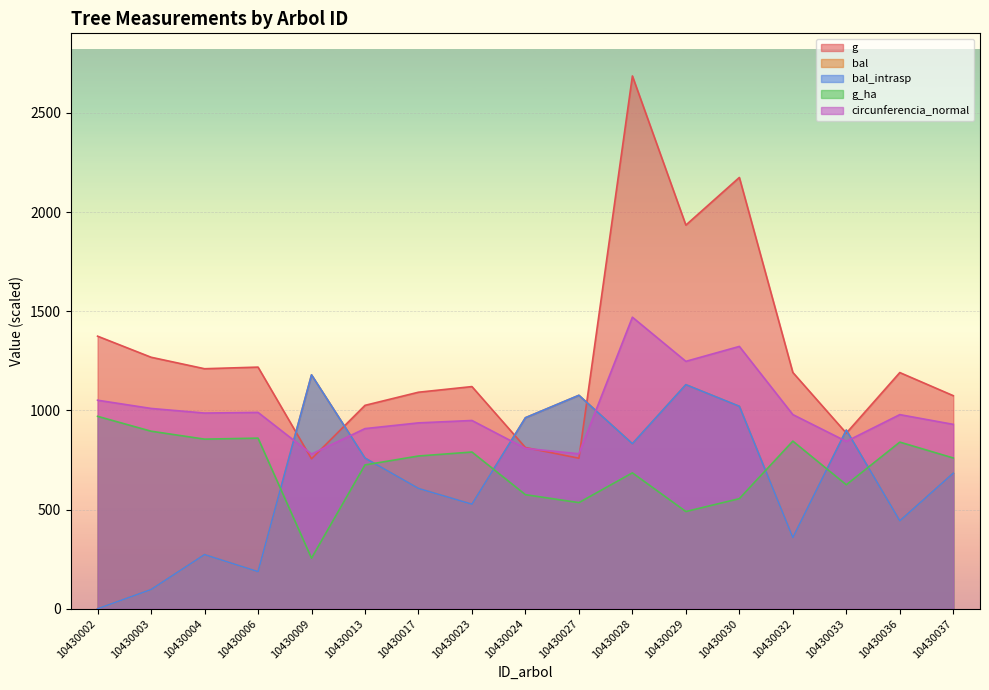

Which has a higher value, 10430004 or 10430017?

10430004